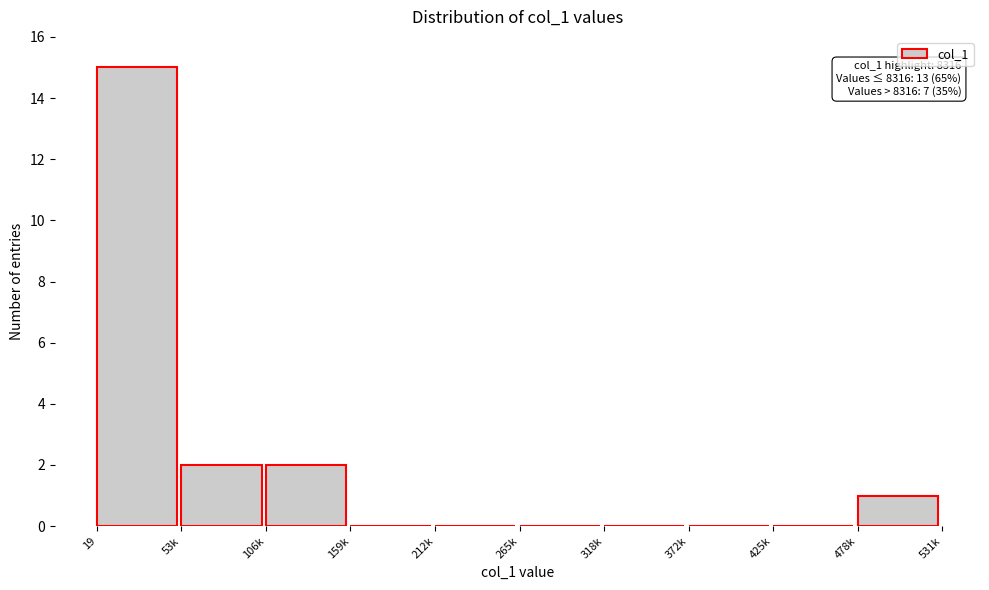

Reading left to right, list all the values displayed in this chart.

19=15	53k=2	106k=2	159k=0	212k=0	265k=0	318k=0	372k=0	425k=0	478k=1